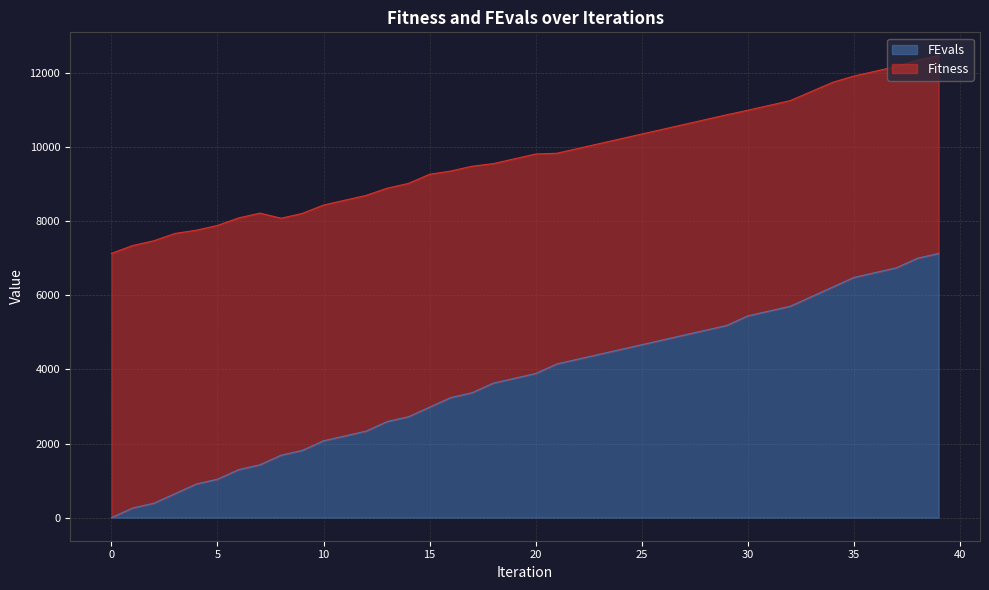

How many lines are shown in the chart?

2